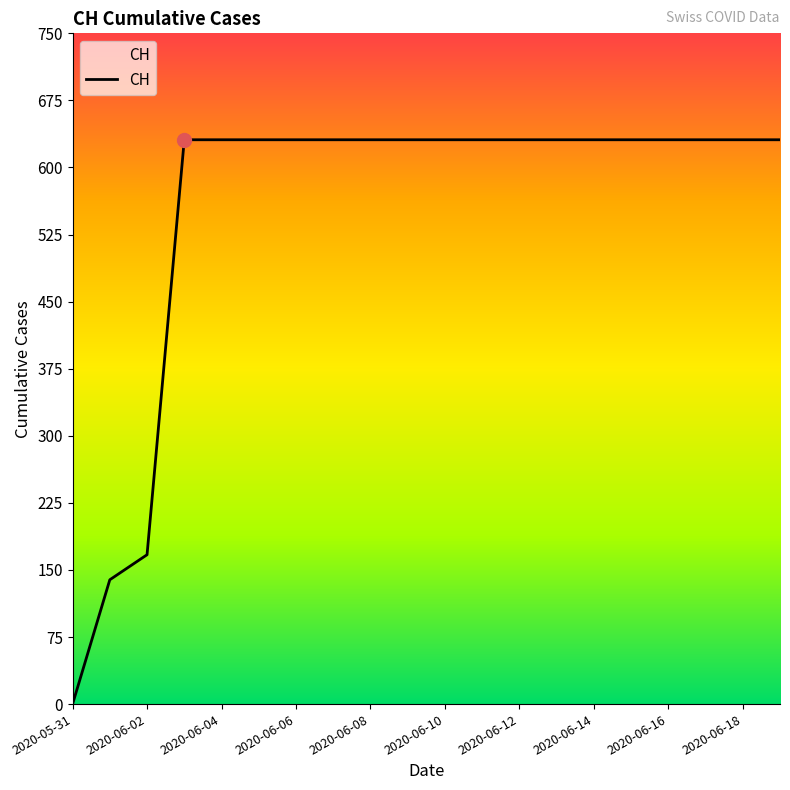

What is the maximum value shown in the chart?

631